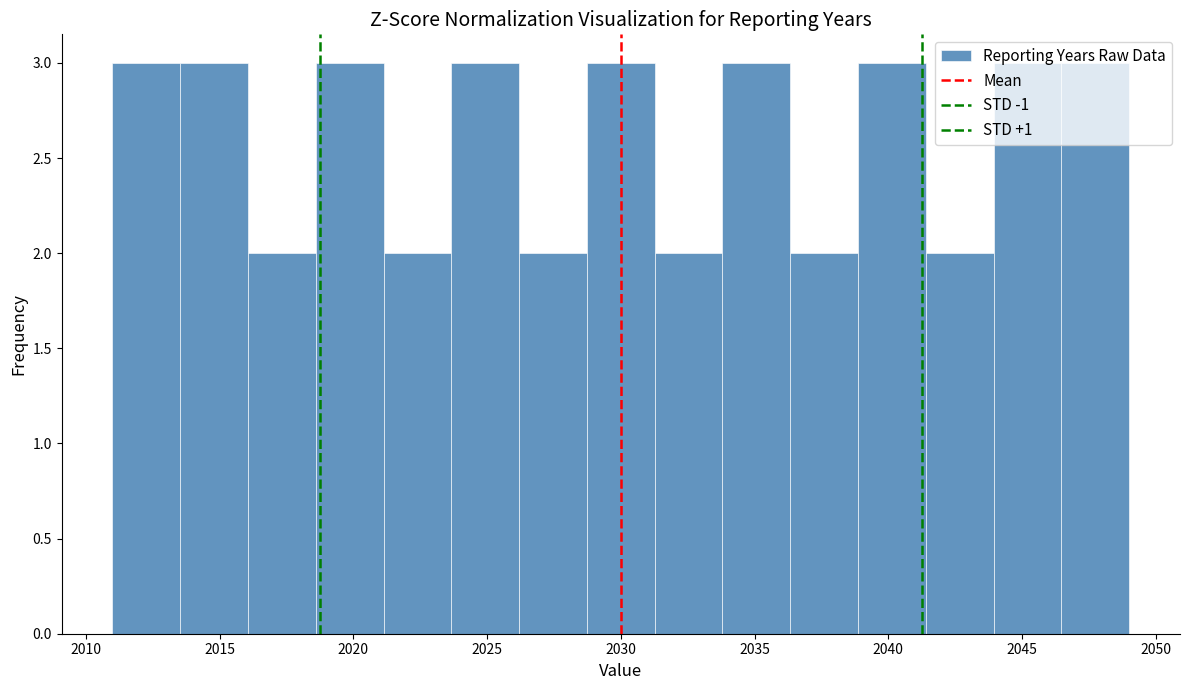

Reading left to right, transcribe this chart: for each bar, give the range it covers on the x-axis and its height. Neither the bar edges nor the heights are printed on the chart, so give them approximately, as read against the axes.

2011.0 to 2013.5: 3
2013.5 to 2016.0: 3
2016.0 to 2018.5: 2
2018.5 to 2021.0: 3
2021.0 to 2023.5: 2
2023.5 to 2026.0: 3
2026.0 to 2028.5: 2
2028.5 to 2031.5: 3
2031.5 to 2034.0: 2
2034.0 to 2036.5: 3
2036.5 to 2039.0: 2
2039.0 to 2041.5: 3
2041.5 to 2044.0: 2
2044.0 to 2046.5: 3
2046.5 to 2049.0: 3